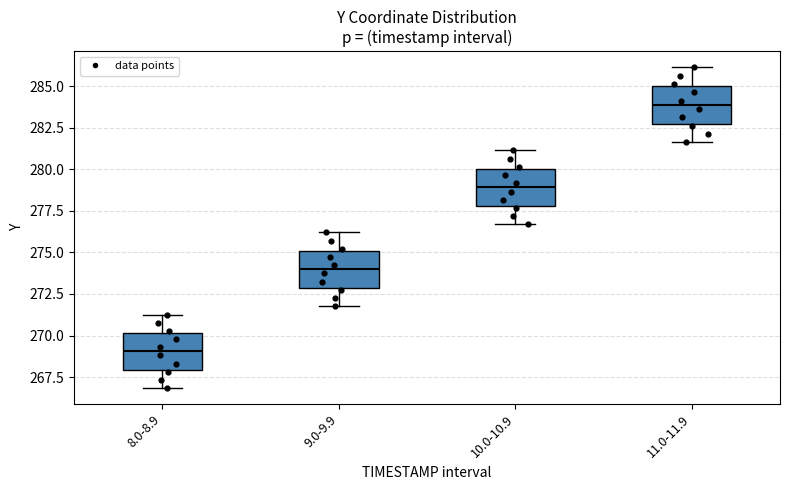

Which box's median line is the lowest?

8.0-8.9